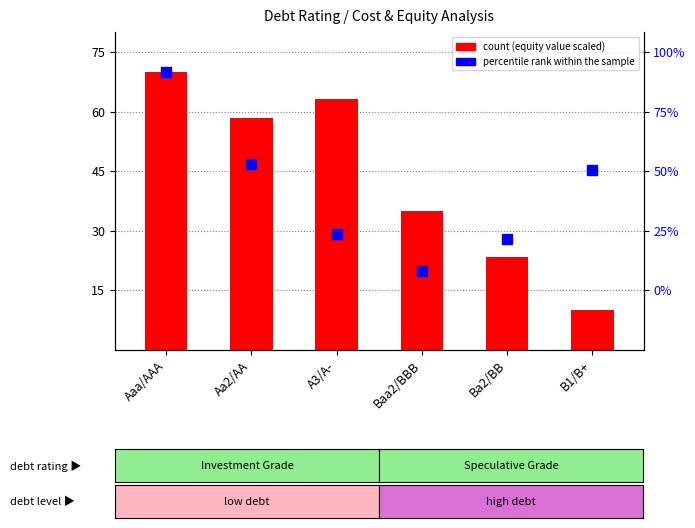

At which category is the sum across all series the highest?

Aaa/AAA